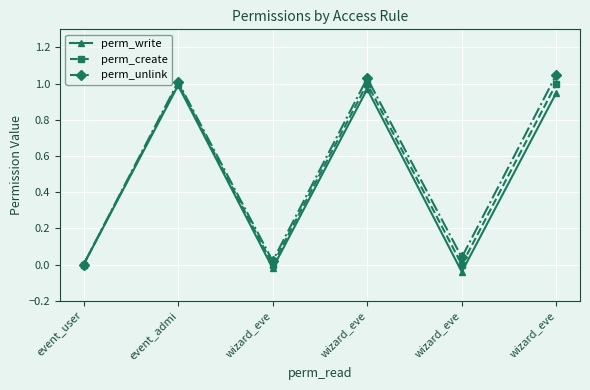

What is the difference between the perm_unlink values at wizard_eve and wizard_eve?

1.0